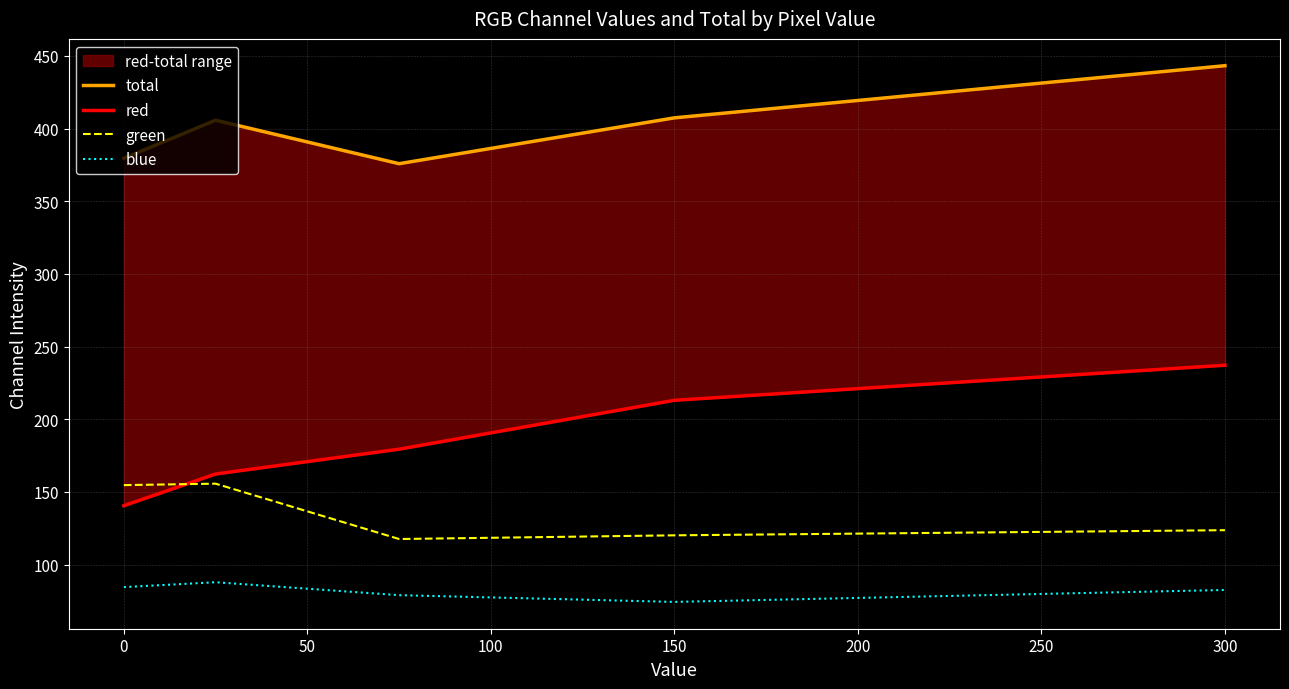

True or false: green has a value of 99.4 at 0.

False